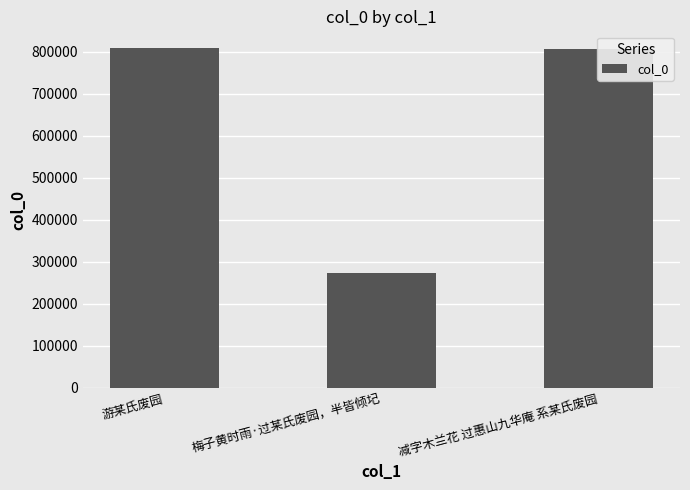

What is the change in value from 游某氏废园 to 梅子黄时雨·过某氏废园，半皆倾圮?

-534604